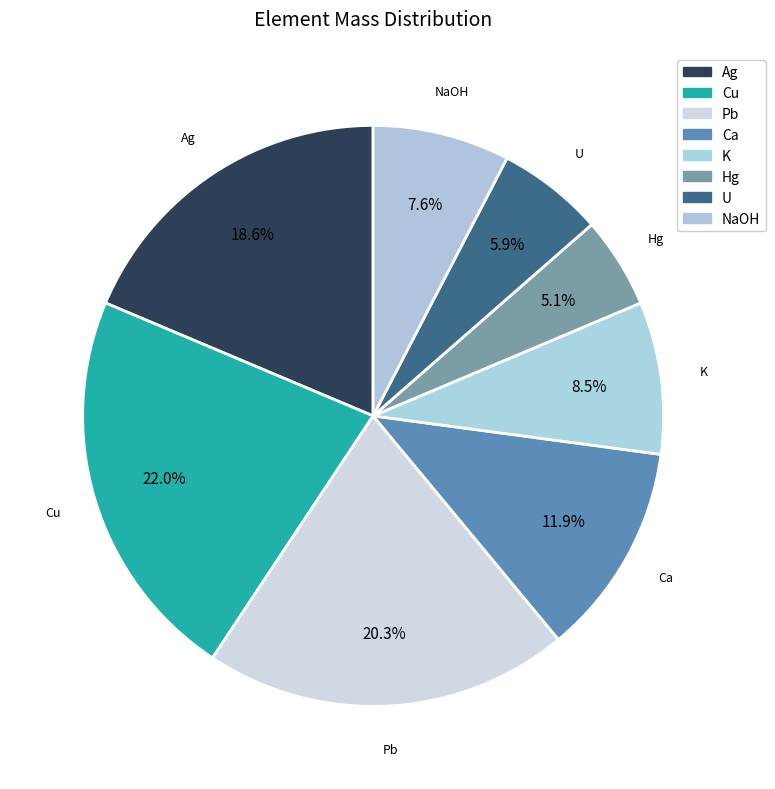

Count the number of slices in the pie.

8